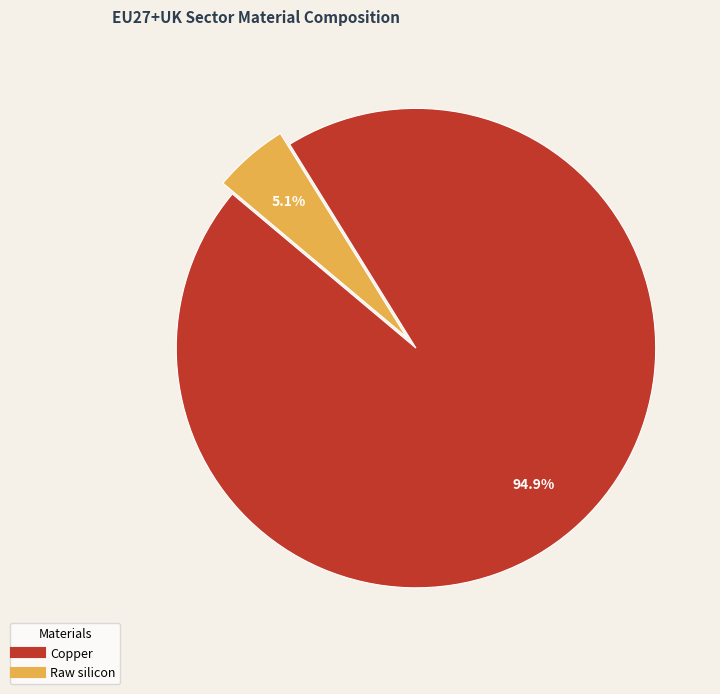

Is it true that Copper is 95% of the pie?

True